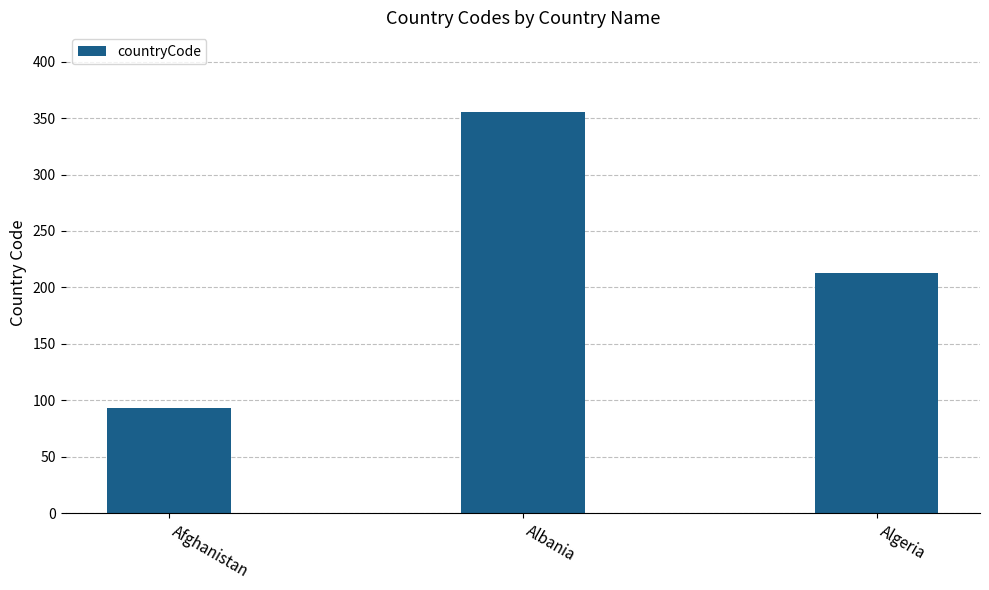

What is the label of the 1st bar from the left?

Afghanistan